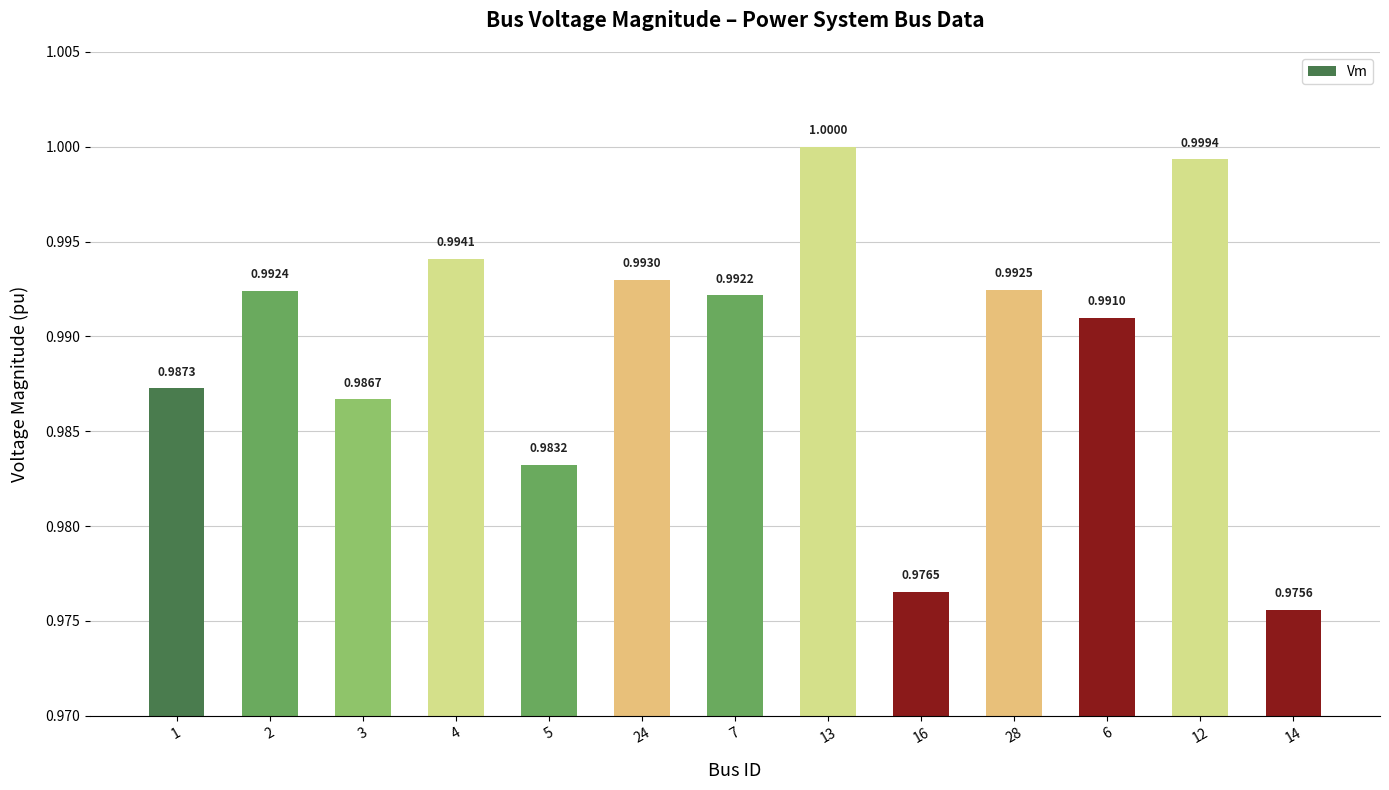

What is the sum of all values?

12.9